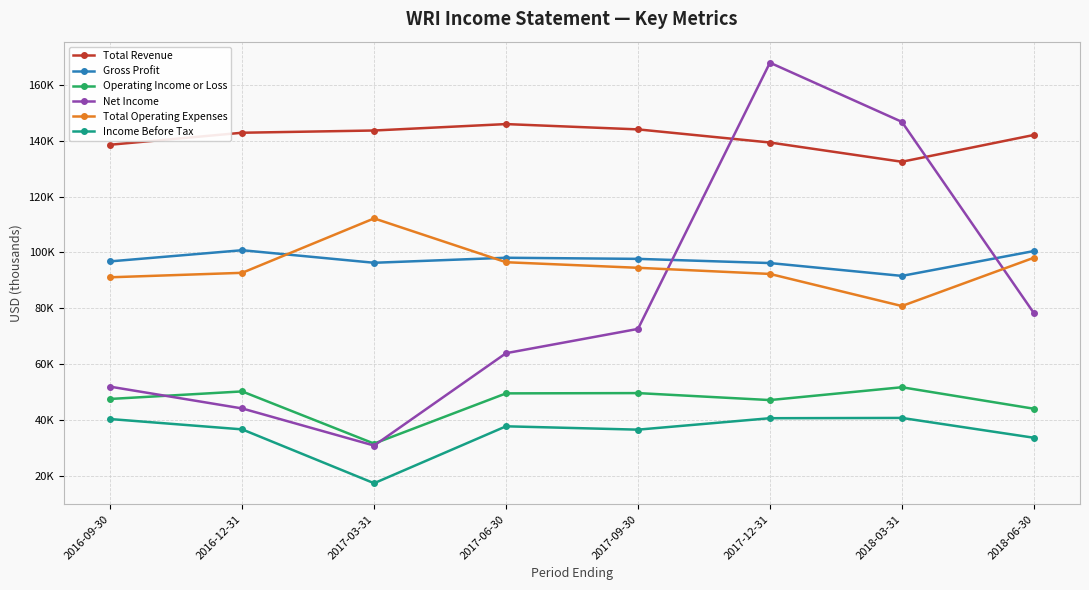

True or false: Operating Income or Loss has more than 0 points higher than both neighbors.

True